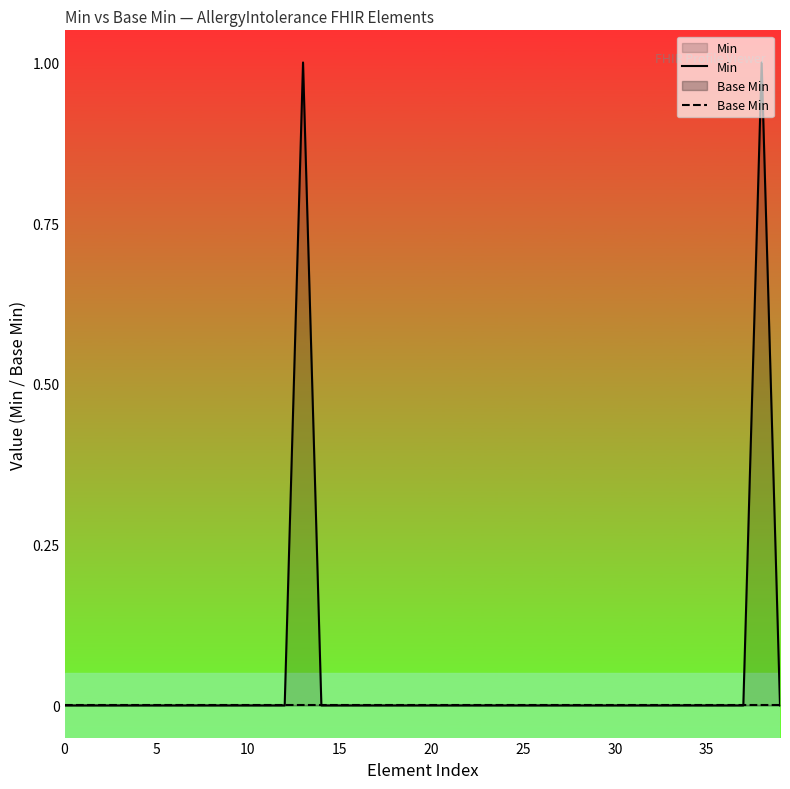

Which series has the largest range (max minus min)?

Min